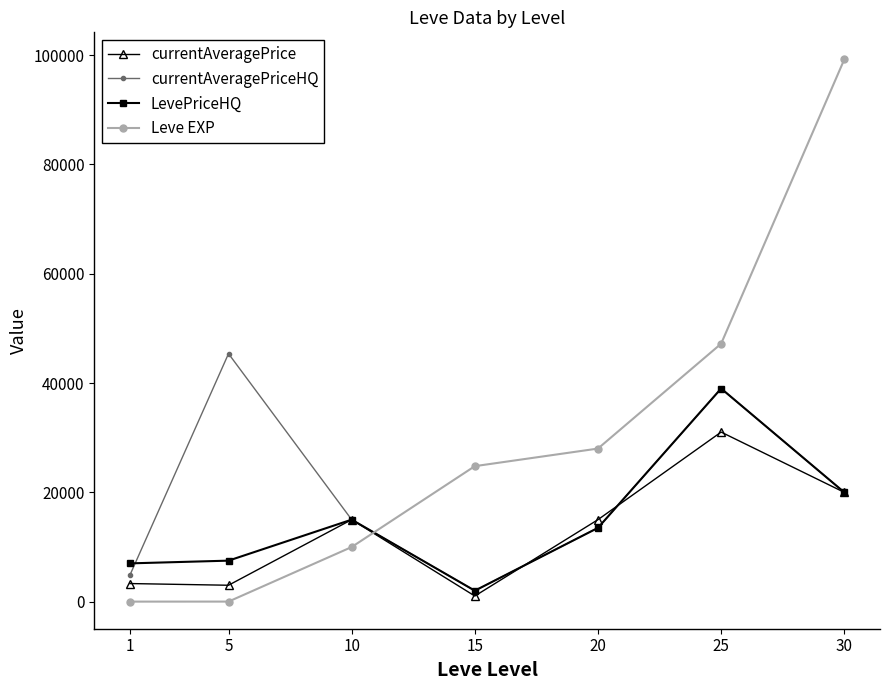

What are all the series names shown in the legend?

currentAveragePrice, currentAveragePriceHQ, LevePriceHQ, Leve EXP